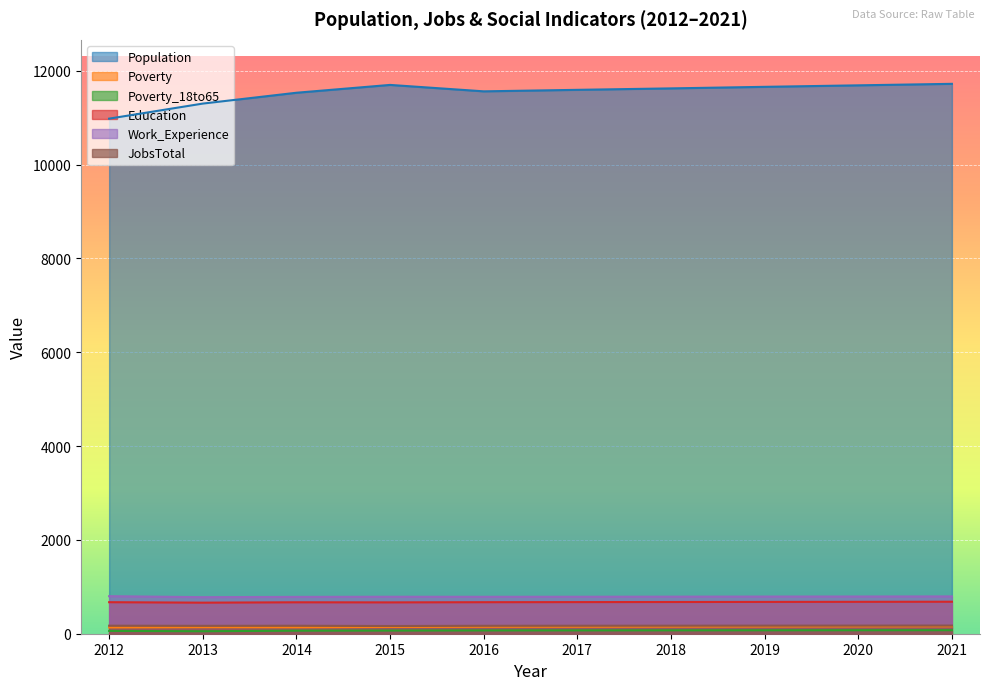

What are all the series names shown in the legend?

Population, Poverty, Poverty_18to65, Education, Work_Experience, JobsTotal